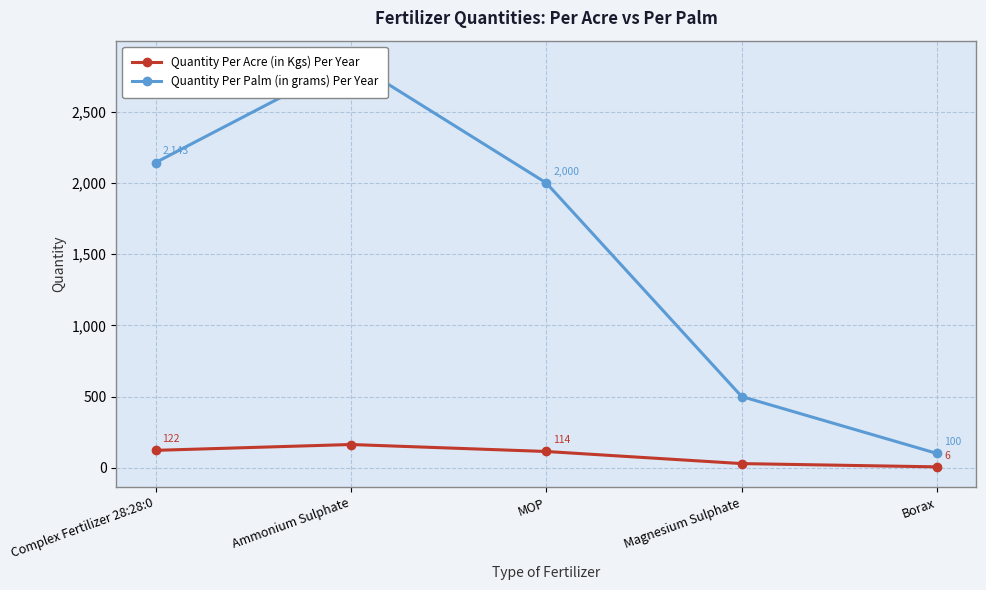

Between MOP and Magnesium Sulphate, which series saw the biggest shift?

Quantity Per Palm (in grams) Per Year